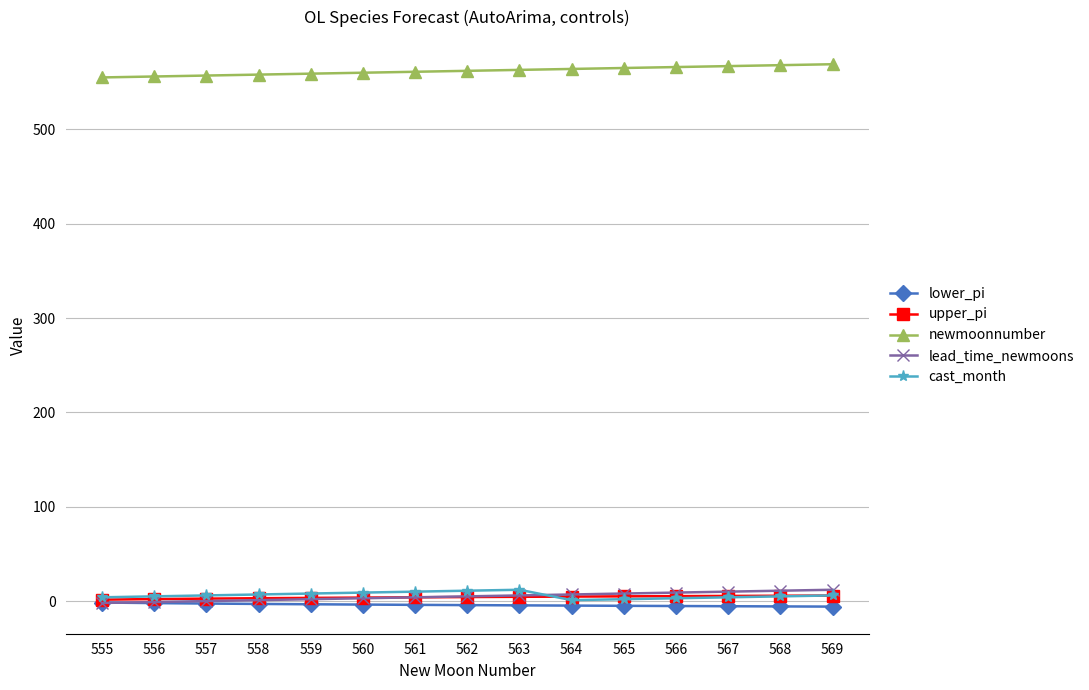

Which series has the largest total across all categories?

newmoonnumber